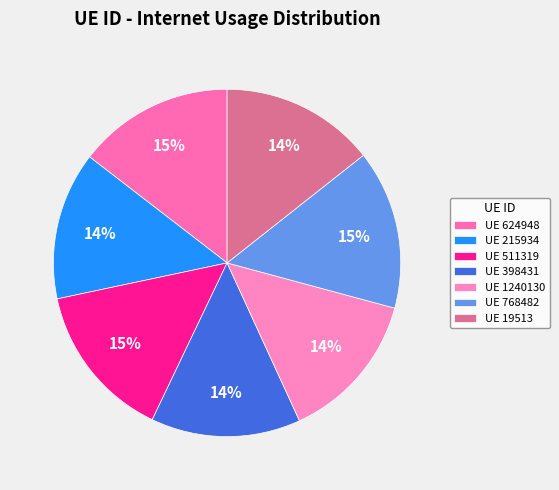

How many slices are in this pie chart?

7